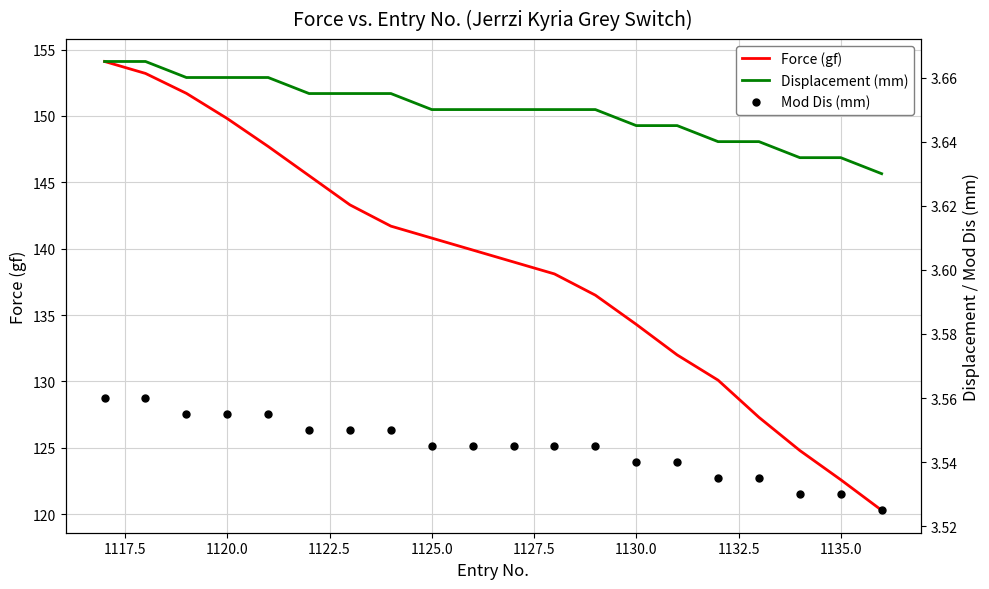

Reading left to right, extract all data points from this chart.

Force (gf): 154.1	153.2	151.7	149.8	147.7	145.5	143.3	141.7	140.8	139.9	139.0	138.1	136.5	134.3	132.0	130.1	127.3	124.8	122.6	120.3
Displacement (mm): 3.7	3.7	3.7	3.7	3.7	3.7	3.7	3.7	3.6	3.6	3.6	3.6	3.6	3.6	3.6	3.6	3.6	3.6	3.6	3.6
Mod Dis (mm): 3.6	3.6	3.6	3.6	3.6	3.5	3.5	3.5	3.5	3.5	3.5	3.5	3.5	3.5	3.5	3.5	3.5	3.5	3.5	3.5